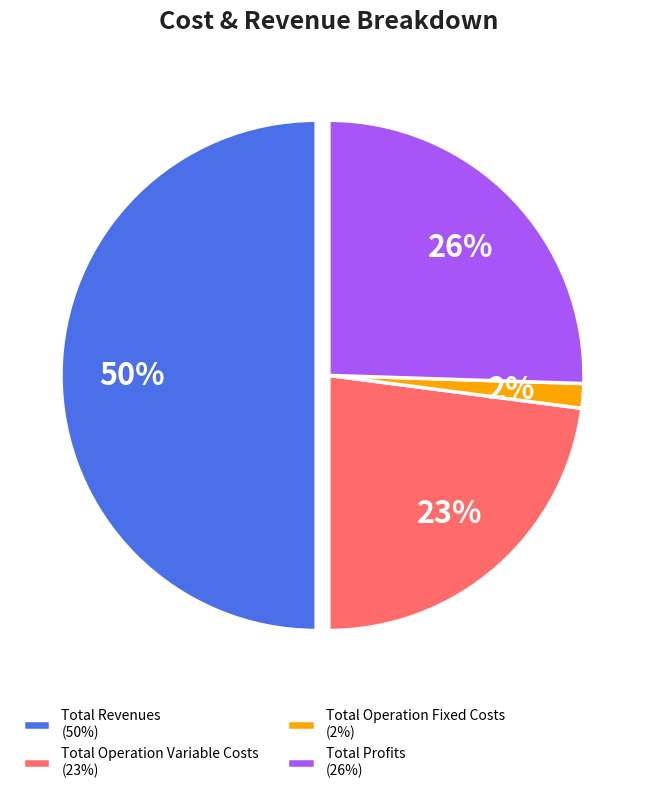

Is Total Operation Fixed Costs (2%) the majority of the pie?

No